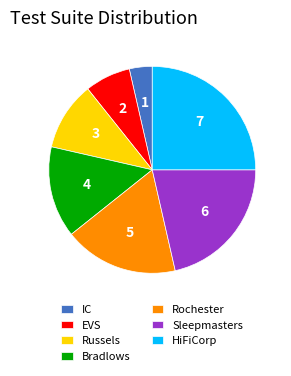

Count the number of slices in the pie.

7